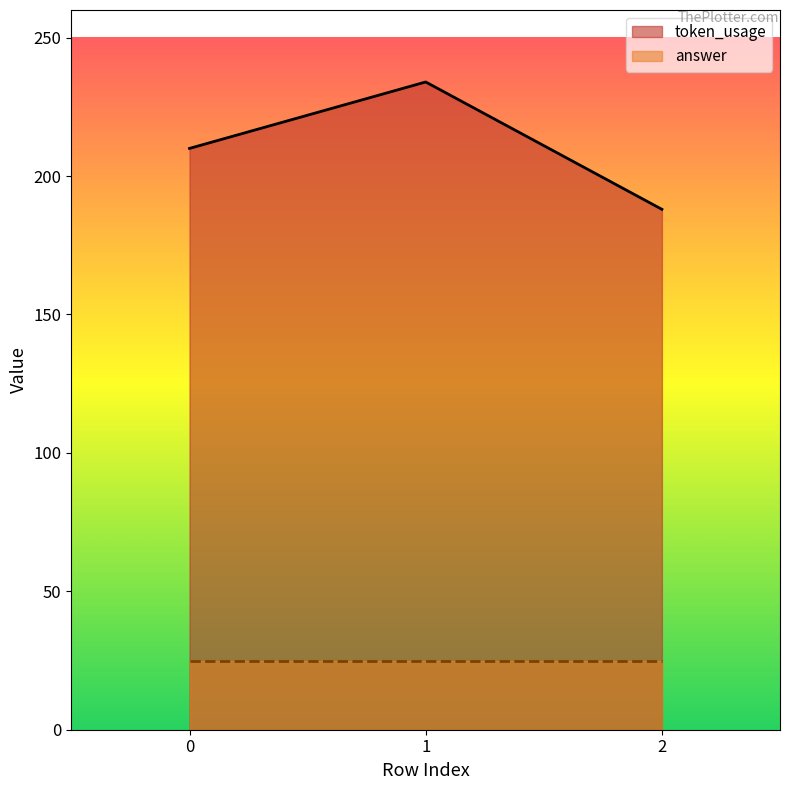

What is the difference between the values at 2 and 0?

22